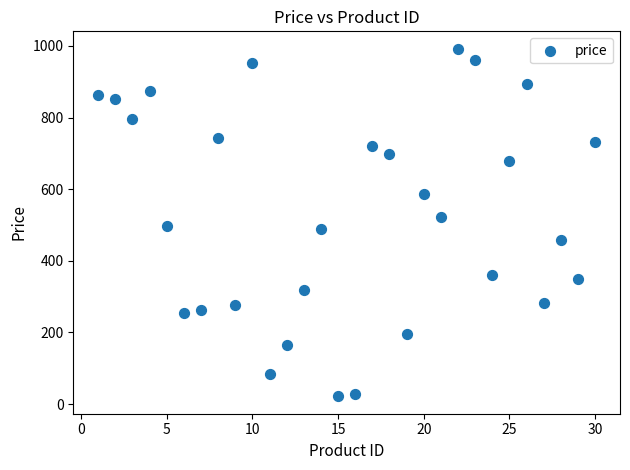

What is the range of X values (max minus min)?

29.0